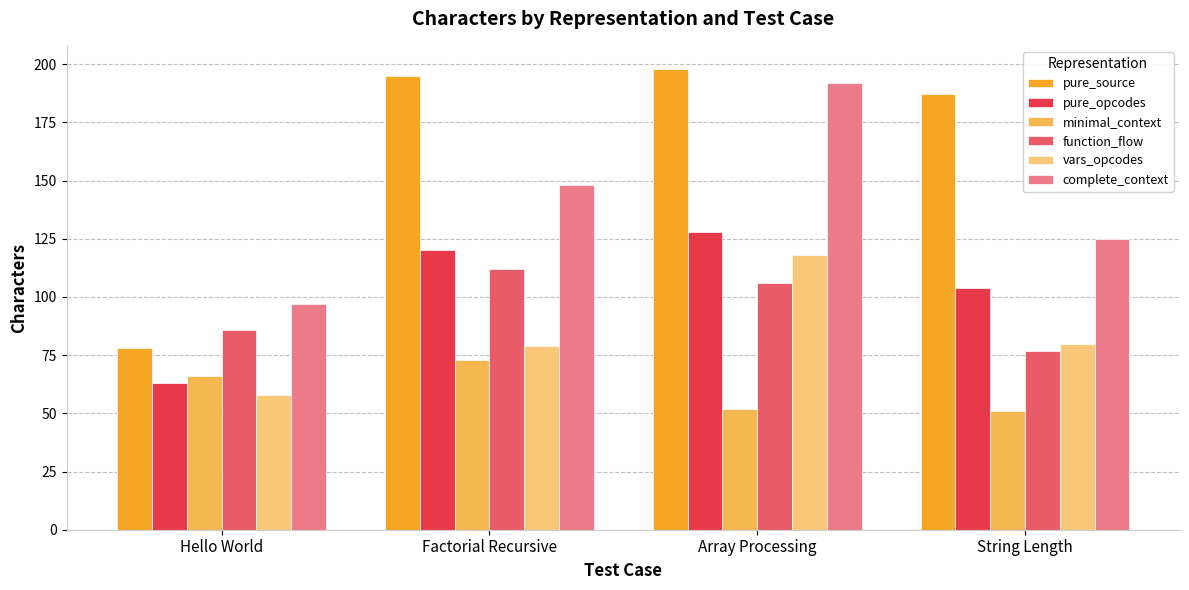

What is the highest value of the pure_opcodes series?

128